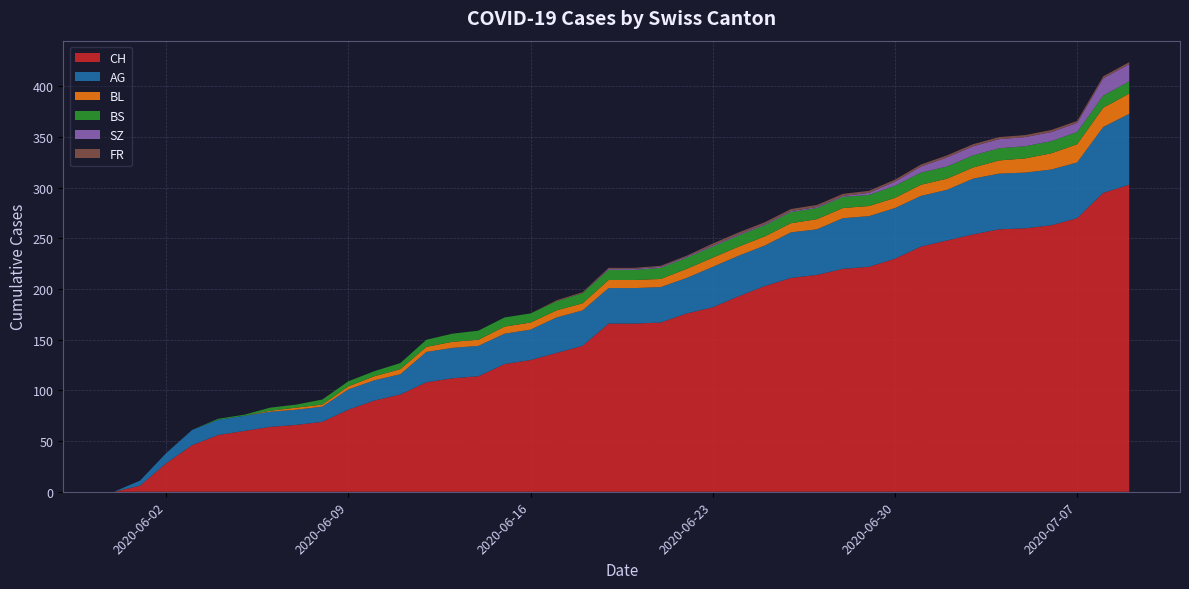

Reading right to left, list all the values displayed in this chart.

CH: 2020-07-09=303	2020-07-08=295	2020-07-07=270	2020-07-06=263	2020-07-05=260	2020-07-04=259	2020-07-03=254	2020-07-02=248	2020-07-01=242	2020-06-30=230	2020-06-29=222	2020-06-28=220	2020-06-27=214	2020-06-26=211	2020-06-25=203	2020-06-24=193	2020-06-23=182	2020-06-22=176	2020-06-21=167	2020-06-20=166	2020-06-19=166	2020-06-18=144	2020-06-17=137	2020-06-16=130	2020-06-15=126	2020-06-14=114	2020-06-13=112	2020-06-12=108	2020-06-11=96	2020-06-10=90	2020-06-09=81	2020-06-08=69	2020-06-07=66	2020-06-06=64	2020-06-05=60	2020-06-04=56	2020-06-03=46	2020-06-02=28	2020-06-01=6	2020-05-31=0
AG: 2020-07-09=70	2020-07-08=65	2020-07-07=55	2020-07-06=55	2020-07-05=55	2020-07-04=55	2020-07-03=55	2020-07-02=50	2020-07-01=50	2020-06-30=50	2020-06-29=50	2020-06-28=50	2020-06-27=45	2020-06-26=45	2020-06-25=40	2020-06-24=40	2020-06-23=40	2020-06-22=35	2020-06-21=35	2020-06-20=35	2020-06-19=35	2020-06-18=35	2020-06-17=35	2020-06-16=30	2020-06-15=30	2020-06-14=30	2020-06-13=30	2020-06-12=30	2020-06-11=20	2020-06-10=20	2020-06-09=20	2020-06-08=15	2020-06-07=15	2020-06-06=15	2020-06-05=15	2020-06-04=15	2020-06-03=15	2020-06-02=10	2020-06-01=5	2020-05-31=0
BL: 2020-07-09=20	2020-07-08=19	2020-07-07=18	2020-07-06=16	2020-07-05=14	2020-07-04=13	2020-07-03=11	2020-07-02=11	2020-07-01=11	2020-06-30=10	2020-06-29=10	2020-06-28=10	2020-06-27=10	2020-06-26=9	2020-06-25=9	2020-06-24=9	2020-06-23=9	2020-06-22=9	2020-06-21=8	2020-06-20=8	2020-06-19=8	2020-06-18=7	2020-06-17=7	2020-06-16=7	2020-06-15=7	2020-06-14=6	2020-06-13=6	2020-06-12=5	2020-06-11=5	2020-06-10=4	2020-06-09=3	2020-06-08=2	2020-06-07=2	2020-06-06=1	2020-06-05=0	2020-06-04=0	2020-06-03=0	2020-06-02=0	2020-06-01=0	2020-05-31=0
BS: 2020-07-09=12	2020-07-08=12	2020-07-07=12	2020-07-06=12	2020-07-05=12	2020-07-04=12	2020-07-03=12	2020-07-02=12	2020-07-01=12	2020-06-30=12	2020-06-29=11	2020-06-28=11	2020-06-27=11	2020-06-26=11	2020-06-25=11	2020-06-24=11	2020-06-23=11	2020-06-22=11	2020-06-21=11	2020-06-20=10	2020-06-19=10	2020-06-18=10	2020-06-17=9	2020-06-16=9	2020-06-15=9	2020-06-14=9	2020-06-13=8	2020-06-12=7	2020-06-11=6	2020-06-10=5	2020-06-09=5	2020-06-08=5	2020-06-07=3	2020-06-06=3	2020-06-05=1	2020-06-04=1	2020-06-03=0	2020-06-02=0	2020-06-01=0	2020-05-31=0
SZ: 2020-07-09=17	2020-07-08=17	2020-07-07=9	2020-07-06=9	2020-07-05=9	2020-07-04=9	2020-07-03=9	2020-07-02=9	2020-07-01=6	2020-06-30=4	2020-06-29=2	2020-06-28=1	2020-06-27=1	2020-06-26=1	2020-06-25=1	2020-06-24=1	2020-06-23=1	2020-06-22=1	2020-06-21=1	2020-06-20=1	2020-06-19=1	2020-06-18=0	2020-06-17=0	2020-06-16=0	2020-06-15=0	2020-06-14=0	2020-06-13=0	2020-06-12=0	2020-06-11=0	2020-06-10=0	2020-06-09=0	2020-06-08=0	2020-06-07=0	2020-06-06=0	2020-06-05=0	2020-06-04=0	2020-06-03=0	2020-06-02=0	2020-06-01=0	2020-05-31=0
FR: 2020-07-09=2	2020-07-08=2	2020-07-07=2	2020-07-06=2	2020-07-05=2	2020-07-04=2	2020-07-03=2	2020-07-02=2	2020-07-01=2	2020-06-30=2	2020-06-29=2	2020-06-28=2	2020-06-27=2	2020-06-26=2	2020-06-25=2	2020-06-24=2	2020-06-23=2	2020-06-22=1	2020-06-21=1	2020-06-20=1	2020-06-19=1	2020-06-18=1	2020-06-17=1	2020-06-16=0	2020-06-15=0	2020-06-14=0	2020-06-13=0	2020-06-12=0	2020-06-11=0	2020-06-10=0	2020-06-09=0	2020-06-08=0	2020-06-07=0	2020-06-06=0	2020-06-05=0	2020-06-04=0	2020-06-03=0	2020-06-02=0	2020-06-01=0	2020-05-31=0